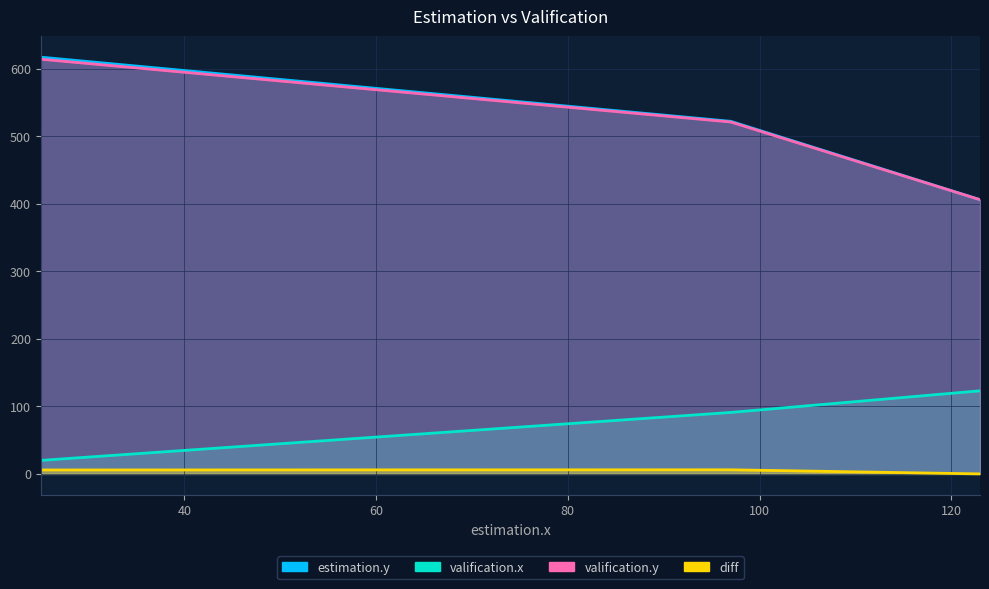

What is the difference between the maximum and minimum values in the estimation.y series?

211.0